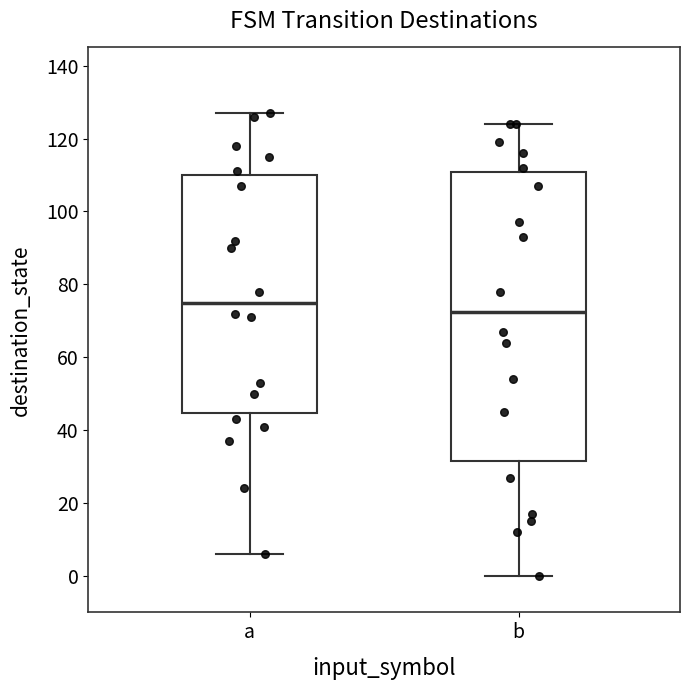

Reading left to right, read every box against the y-axis: the position of its median line, the range the box covers, and the ends of its whiskers. The values are not printed on the chart, so give them approximately, as read against the axis.

a: median 76, box 44 to 110, whiskers 6 to 128
b: median 72, box 32 to 110, whiskers 0 to 124